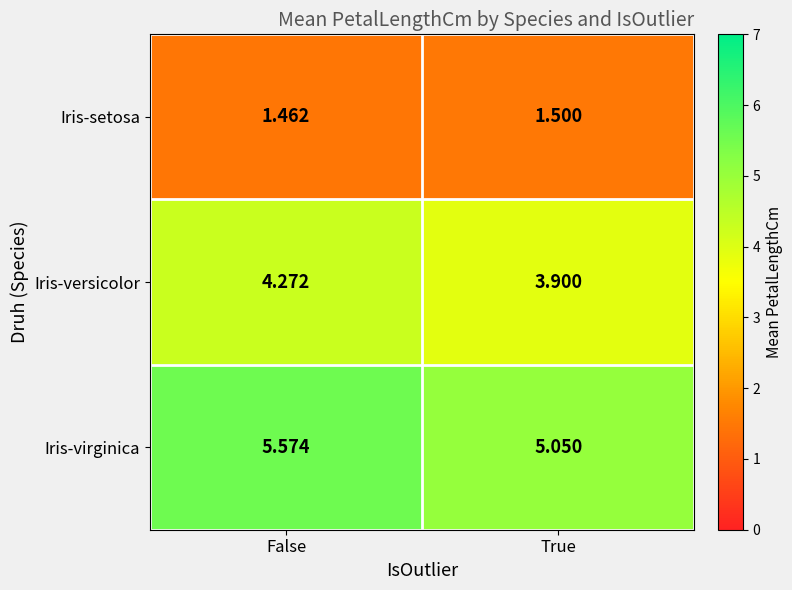

At which category does the chart reach its peak across all series?

False